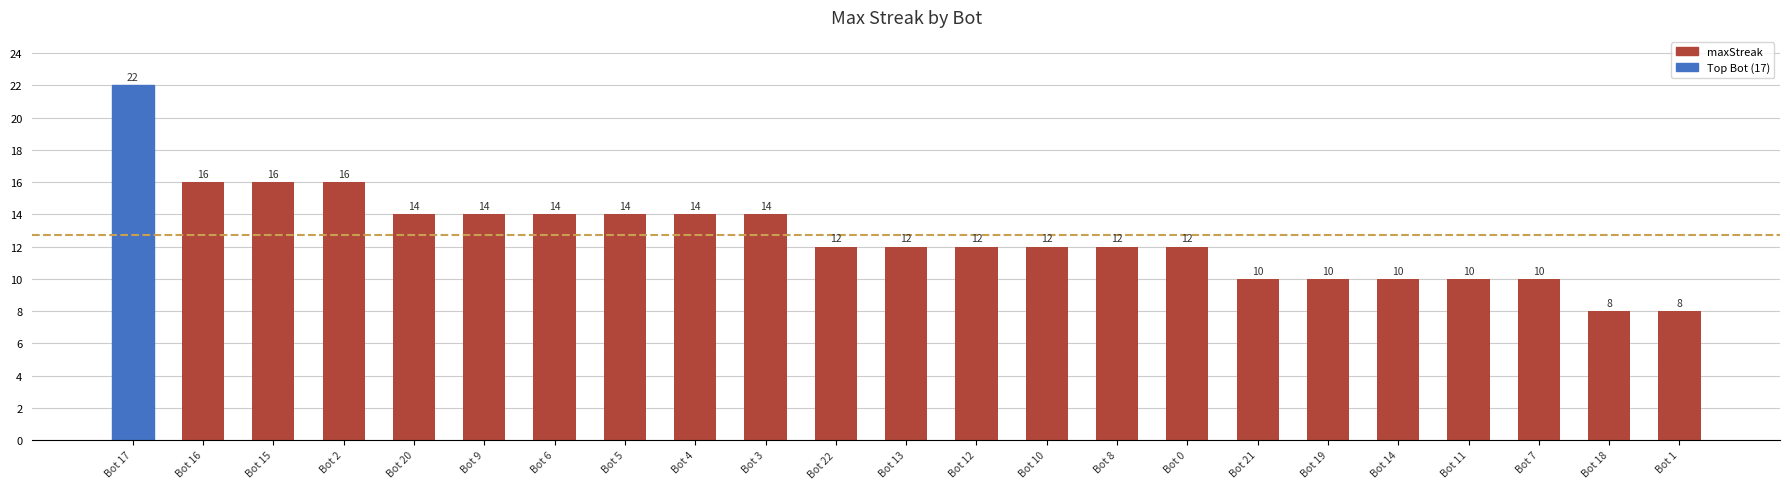

Does the chart contain stacked bars?

No